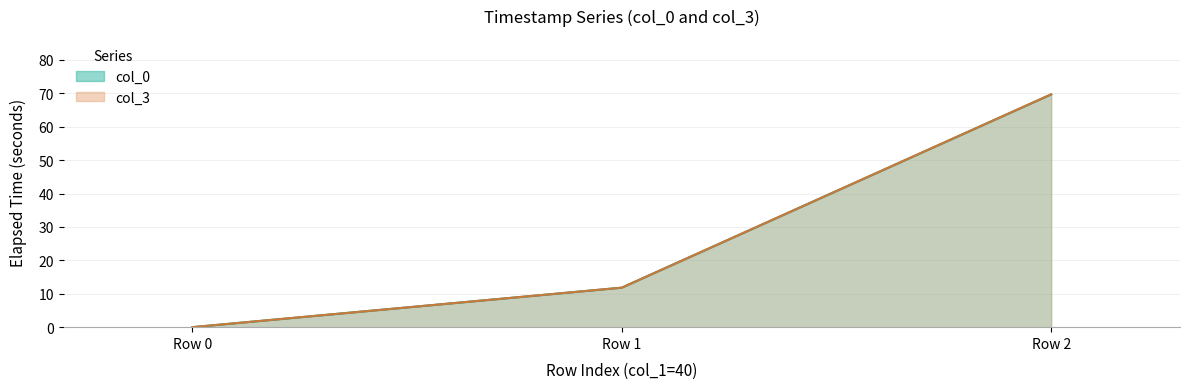

At which label is col_3 closest to 34?

Row 1